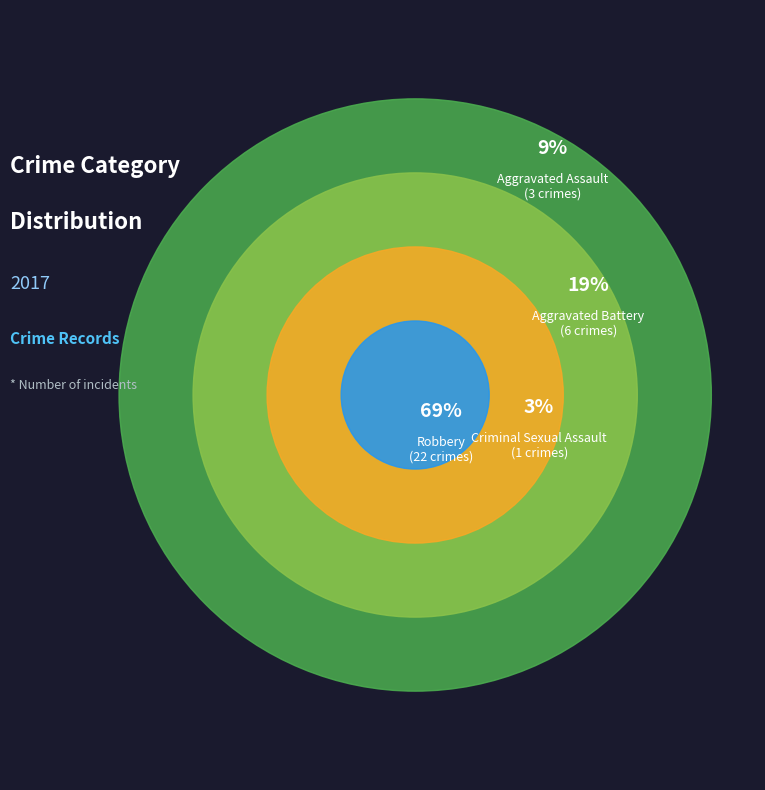

To the nearest percent, what is the difference between the largest and smallest slice percentages?

66%